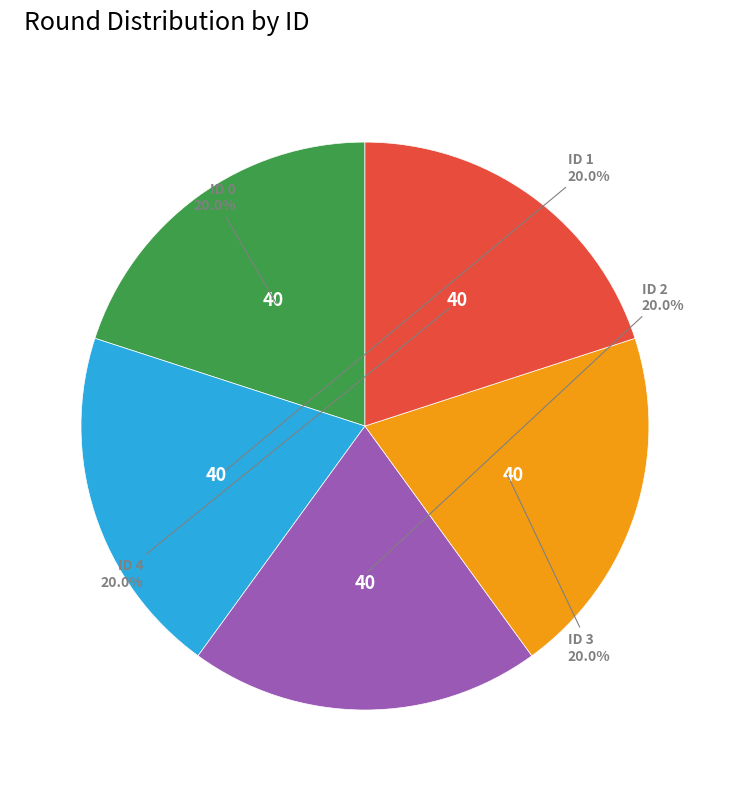

What is the ratio of the value at ID 2 to the value at ID 1?

1.0